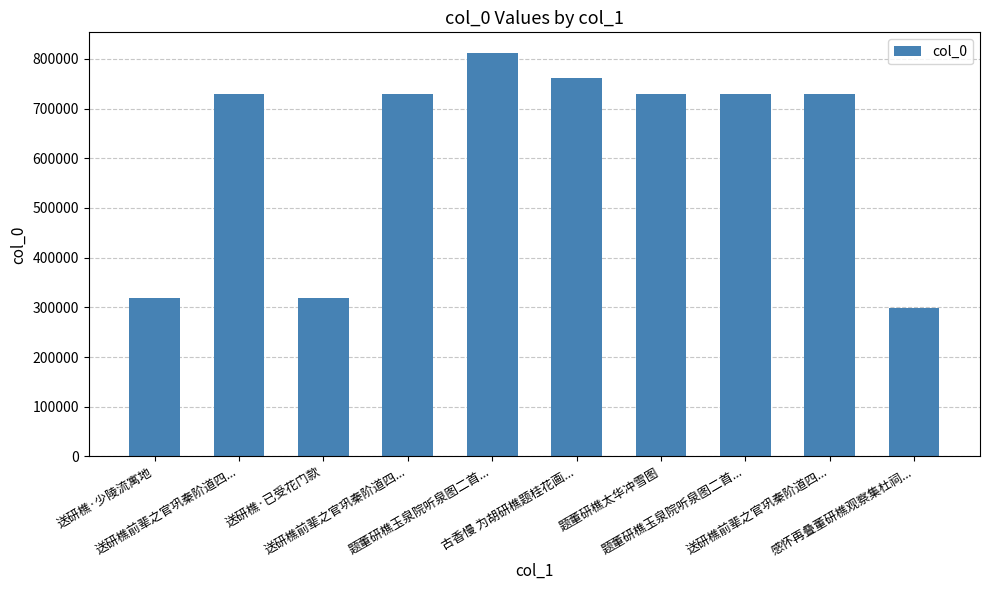

How many series are shown in this chart?

1